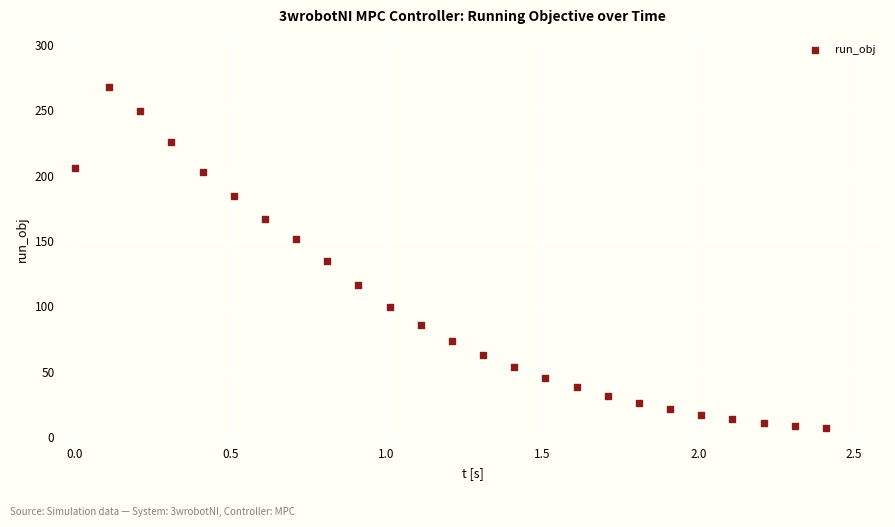

What is the range of X values (max minus min)?

2.4